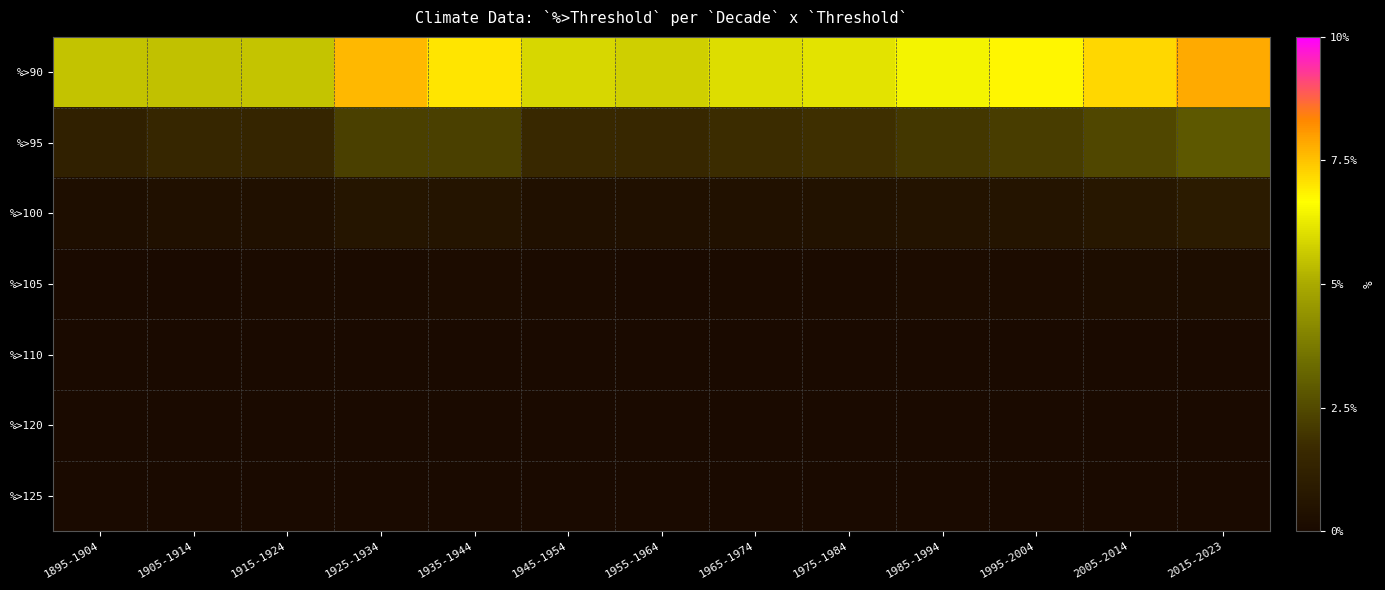

Reading left to right, list all the values displayed in this chart.

%>90: 1895-1904=5.5	1905-1914=5.5	1915-1924=5.5	1925-1934=7.6	1935-1944=7.0	1945-1954=5.9	1955-1964=5.7	1965-1974=6.0	1975-1984=6.1	1985-1994=6.5	1995-2004=6.8	2005-2014=7.2	2015-2023=7.8
%>95: 1895-1904=1.2	1905-1914=1.5	1915-1924=1.4	1925-1934=2.3	1935-1944=2.2	1945-1954=1.6	1955-1964=1.6	1965-1974=1.7	1975-1984=1.8	1985-1994=2.0	1995-2004=2.1	2005-2014=2.4	2015-2023=2.9
%>100: 1895-1904=0.3	1905-1914=0.3	1915-1924=0.3	1925-1934=0.6	1935-1944=0.6	1945-1954=0.4	1955-1964=0.3	1965-1974=0.4	1975-1984=0.4	1985-1994=0.5	1995-2004=0.6	2005-2014=0.7	2015-2023=0.9
%>105: 1895-1904=0.1	1905-1914=0.1	1915-1924=0.1	1925-1934=0.1	1935-1944=0.1	1945-1954=0.1	1955-1964=0.1	1965-1974=0.1	1975-1984=0.1	1985-1994=0.1	1995-2004=0.1	2005-2014=0.2	2015-2023=0.2
%>110: 1895-1904=0.0	1905-1914=0.0	1915-1924=0.0	1925-1934=0.0	1935-1944=0.0	1945-1954=0.0	1955-1964=0.0	1965-1974=0.0	1975-1984=0.0	1985-1994=0.0	1995-2004=0.0	2005-2014=0.0	2015-2023=0.1
%>120: 1895-1904=0.0	1905-1914=0.0	1915-1924=0.0	1925-1934=0.0	1935-1944=0.0	1945-1954=0.0	1955-1964=0.0	1965-1974=0.0	1975-1984=0.0	1985-1994=0.0	1995-2004=0.0	2005-2014=0.0	2015-2023=0.0
%>125: 1895-1904=0.0	1905-1914=0.0	1915-1924=0.0	1925-1934=0.0	1935-1944=0.0	1945-1954=0.0	1955-1964=0.0	1965-1974=0.0	1975-1984=0.0	1985-1994=0.0	1995-2004=0.0	2005-2014=0.0	2015-2023=0.0